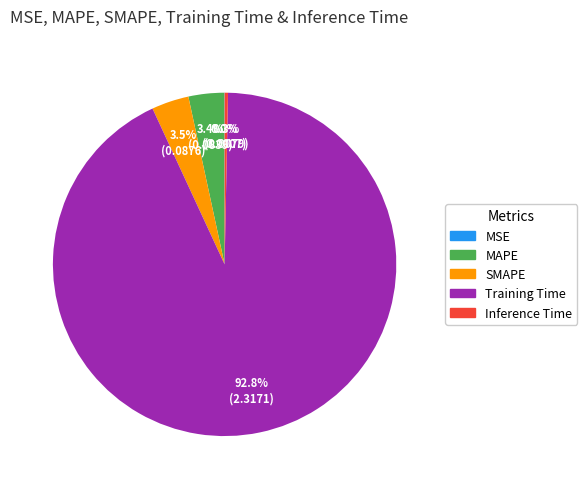

What is the largest slice in the pie chart?

Training Time